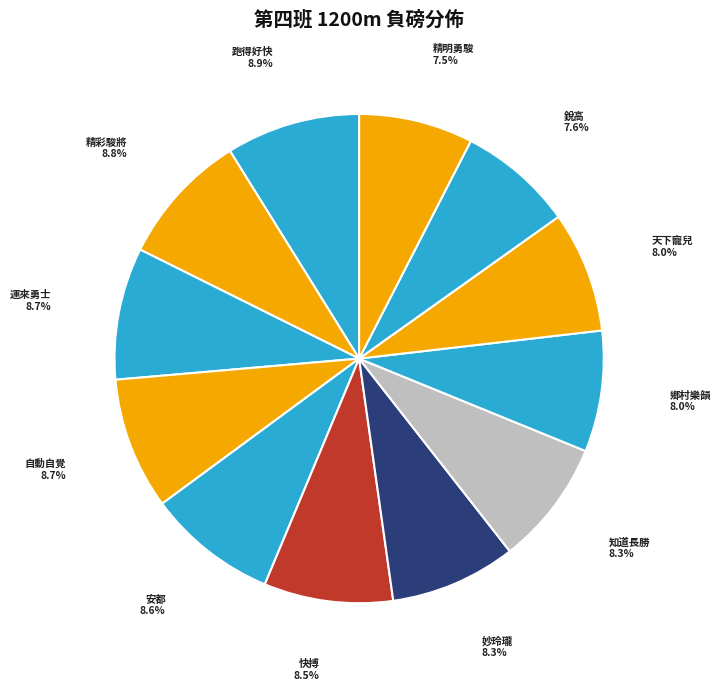

Combined, what portion of the pie is 鄉村樂韻 and 銳高?

15.6%